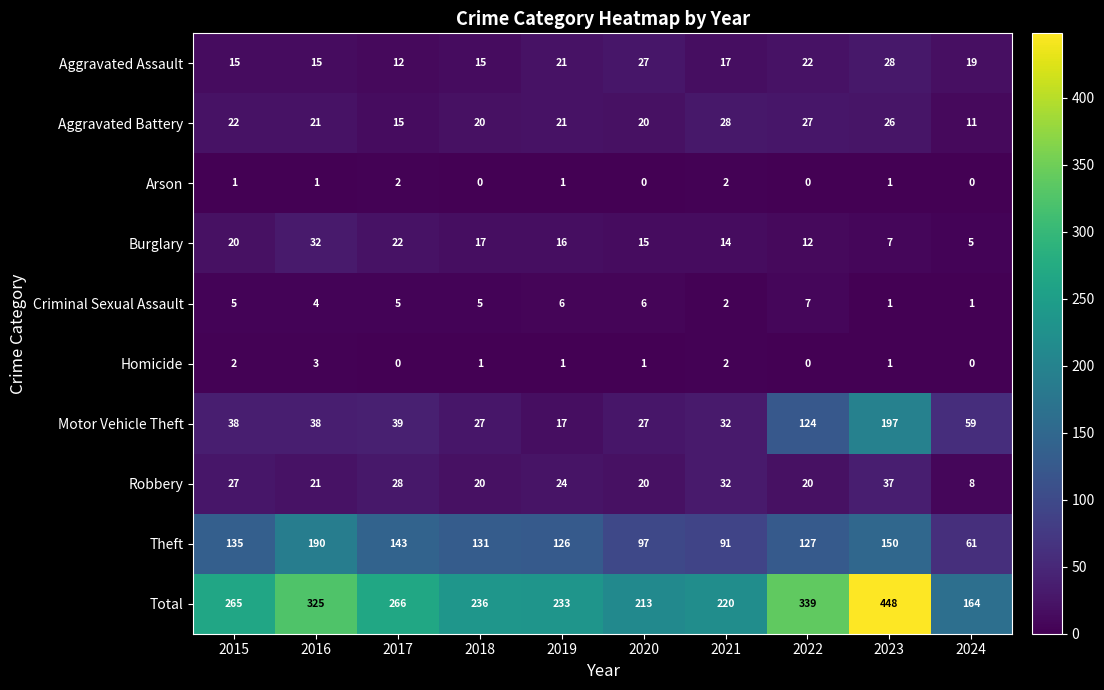

Where is Motor Vehicle Theft nearest to the value 107?

2022